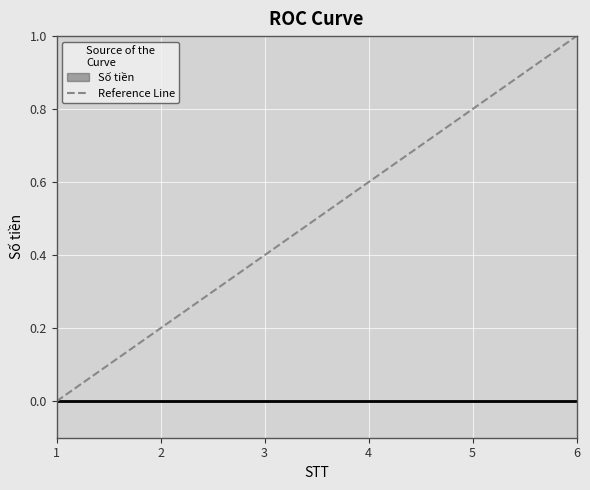

The chart shows a value of 1.0 at 6. True or false?

True